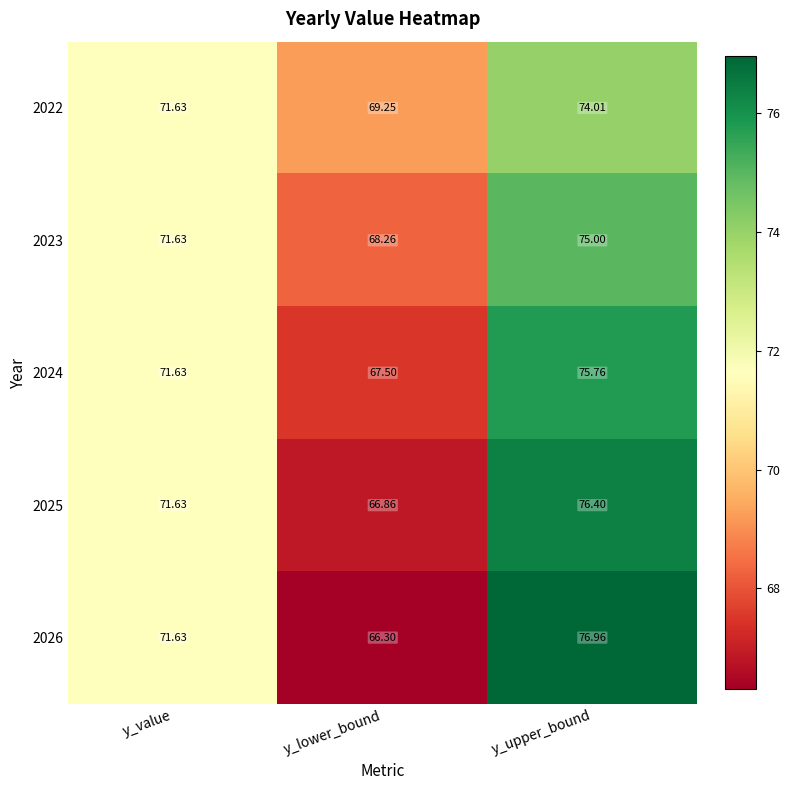

At how many categories does at least one series exceed 74?

1